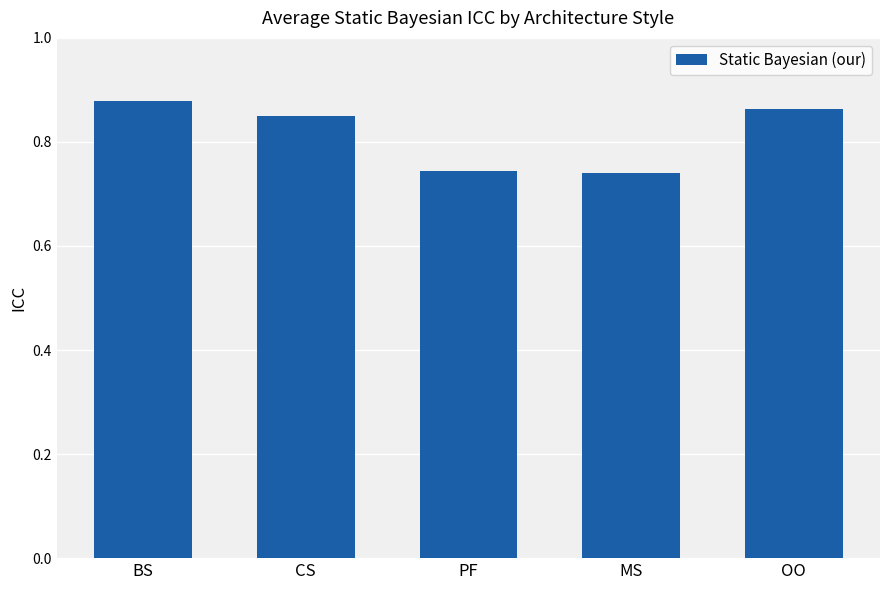

What is the label of the 3rd bar from the left?

PF